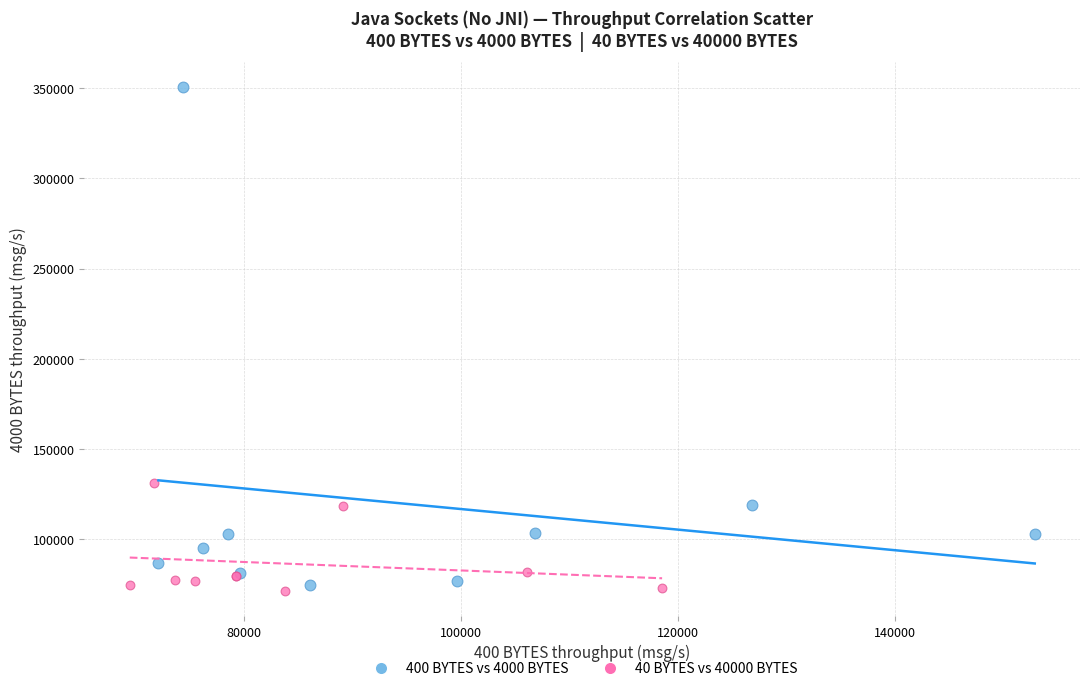

Which series has the largest Y range (max minus min)?

400 BYTES vs 4000 BYTES